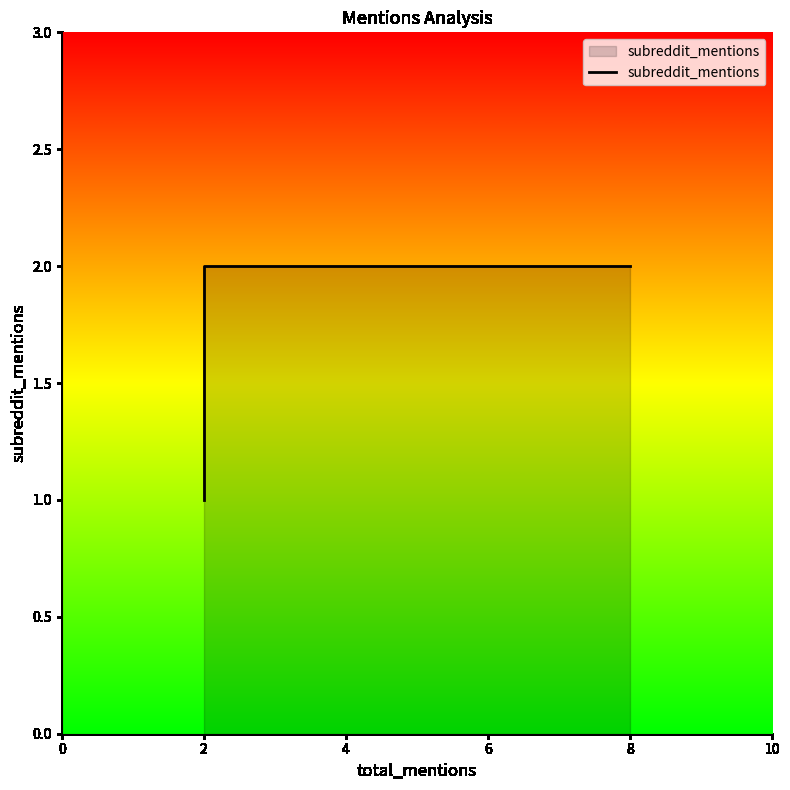

What is the minimum value shown in the chart?

1